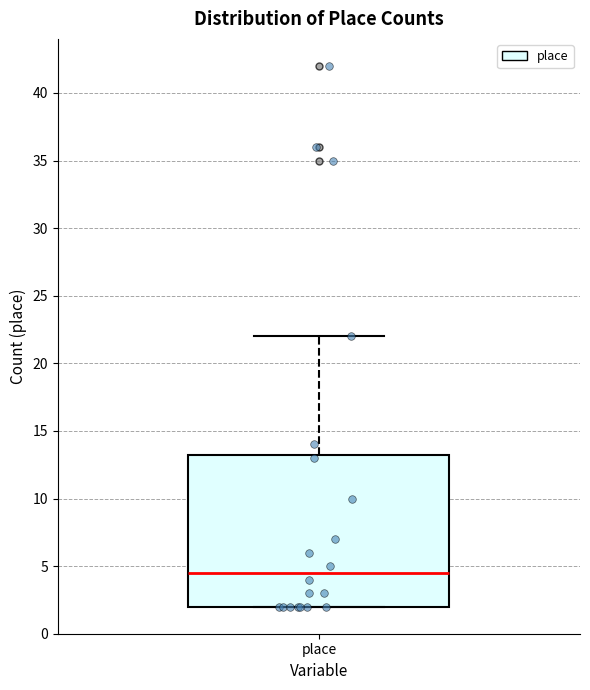

Transcribe this box plot: give where the median line is, the range the box spans, and where the two whiskers end, as read against the y-axis. The values are not printed on the chart, so give them approximately, as read against the axis.

median 4.5, box 2.0 to 13.5, whiskers 2.0 to 22.0